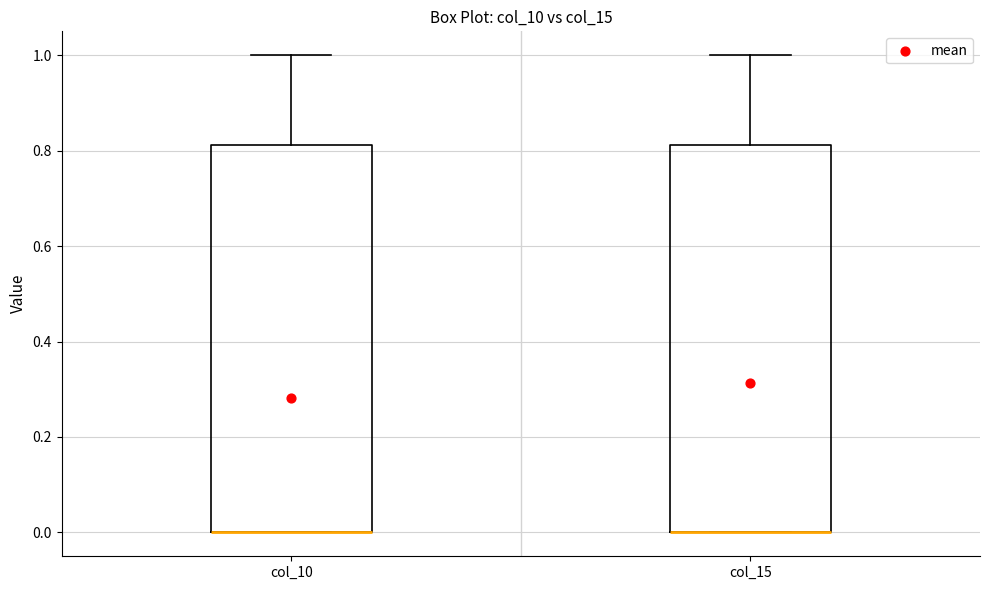

Reading left to right, transcribe this box plot: for each box, give where its median line is, the range the box spans, and where its two whiskers end, as read against the y-axis. The values are not printed on the chart, so give them approximately, as read against the axis.

col_10: median 0.00 (drawn on the box's lower edge), box 0.00 to 0.82, whiskers 0.00 to 1.00
col_15: median 0.00 (drawn on the box's lower edge), box 0.00 to 0.82, whiskers 0.00 to 1.00